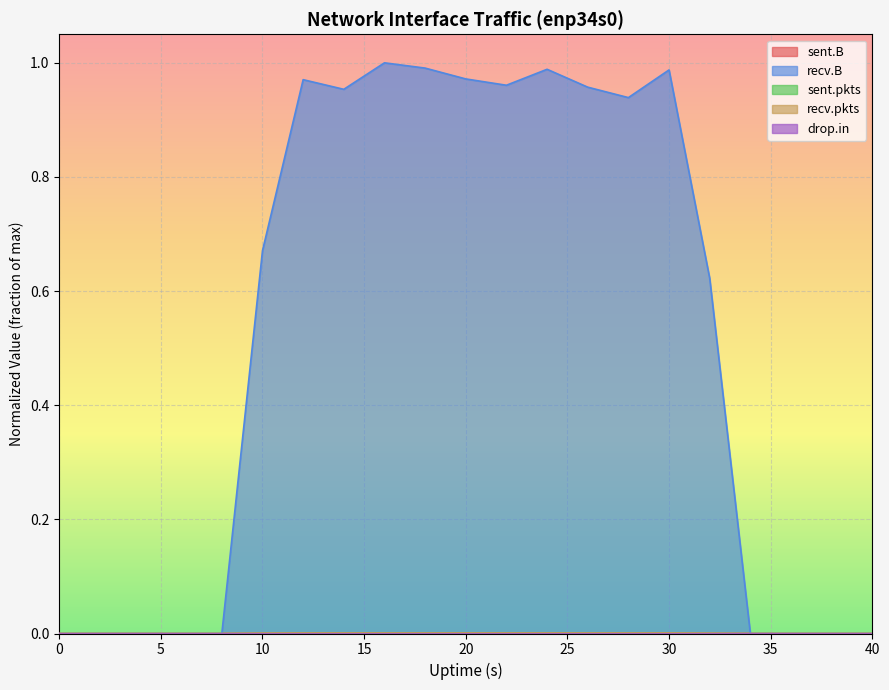

Rank the series at 22 from lowest to highest value.

sent.B, sent.pkts, drop.in, recv.pkts, recv.B